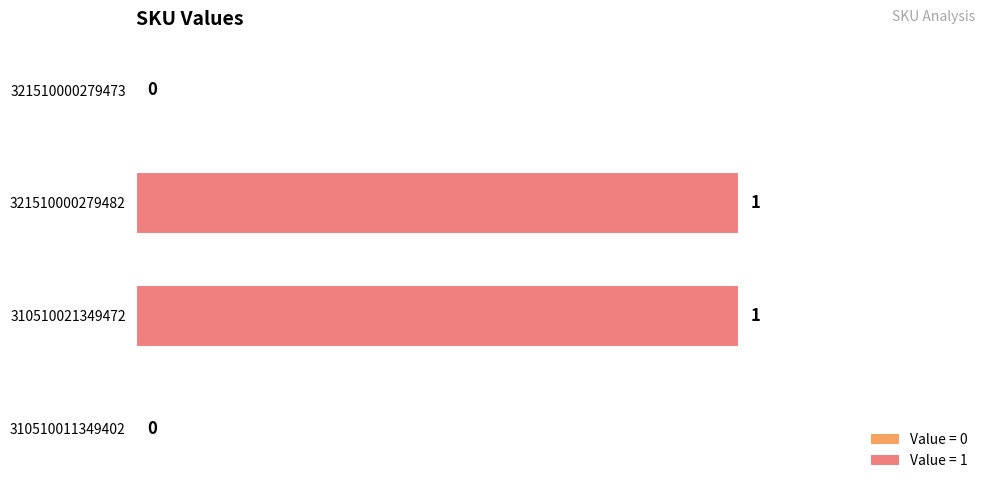

Between 310510011349402 and 310510021349472, which is larger?

310510021349472